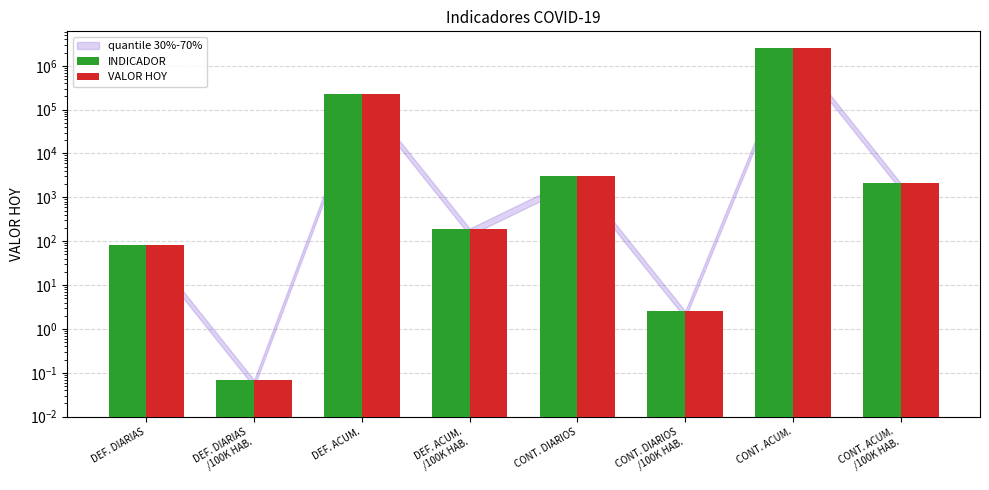

What is the value of the VALOR HOY bar at the 3rd from the left?

232608.0